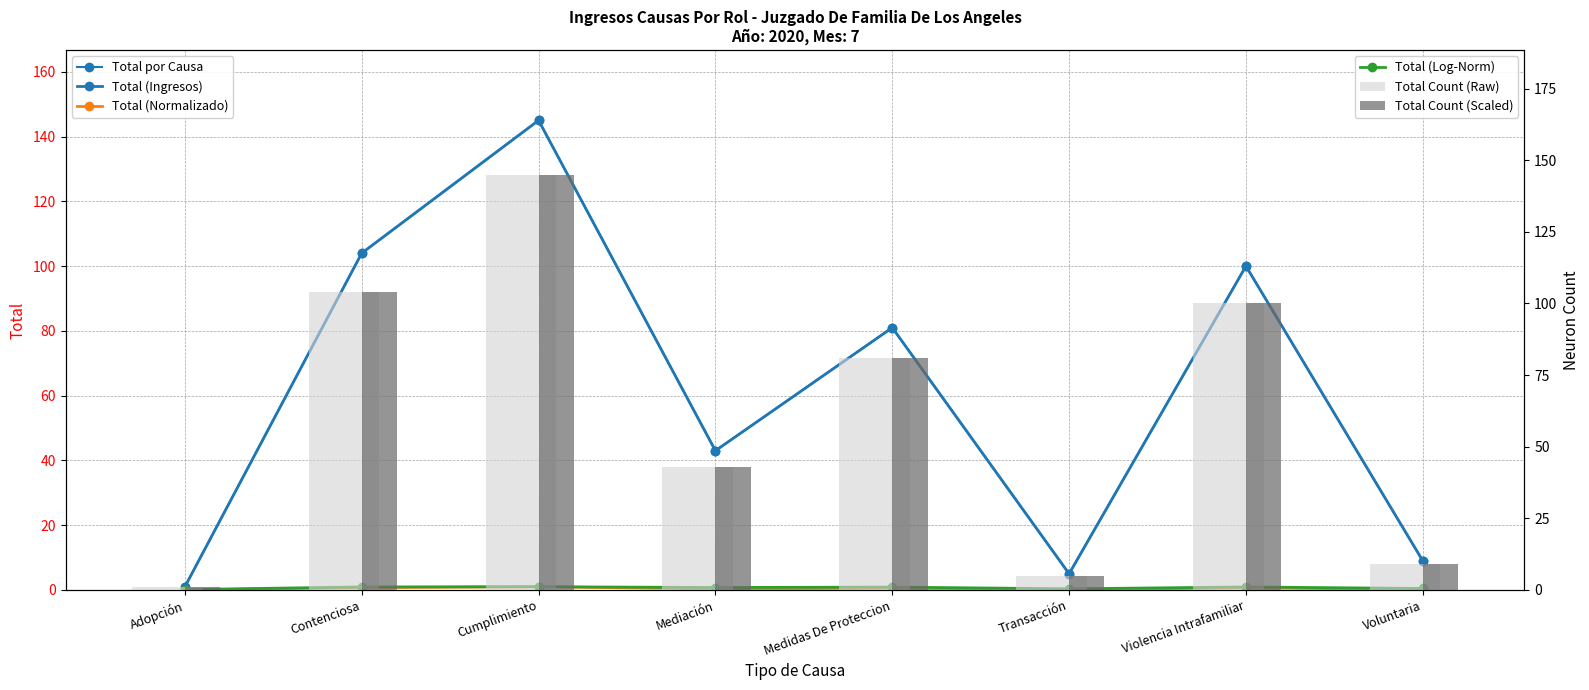

How many values in the Total (Ingresos) series are below 81?

4